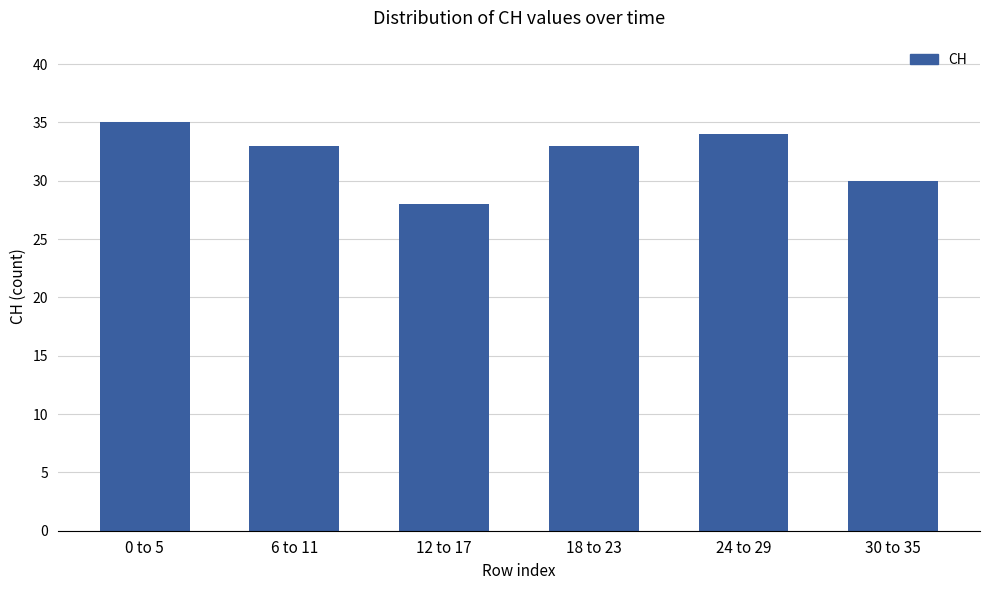

The value at 6 to 11 is 10. True or false?

False